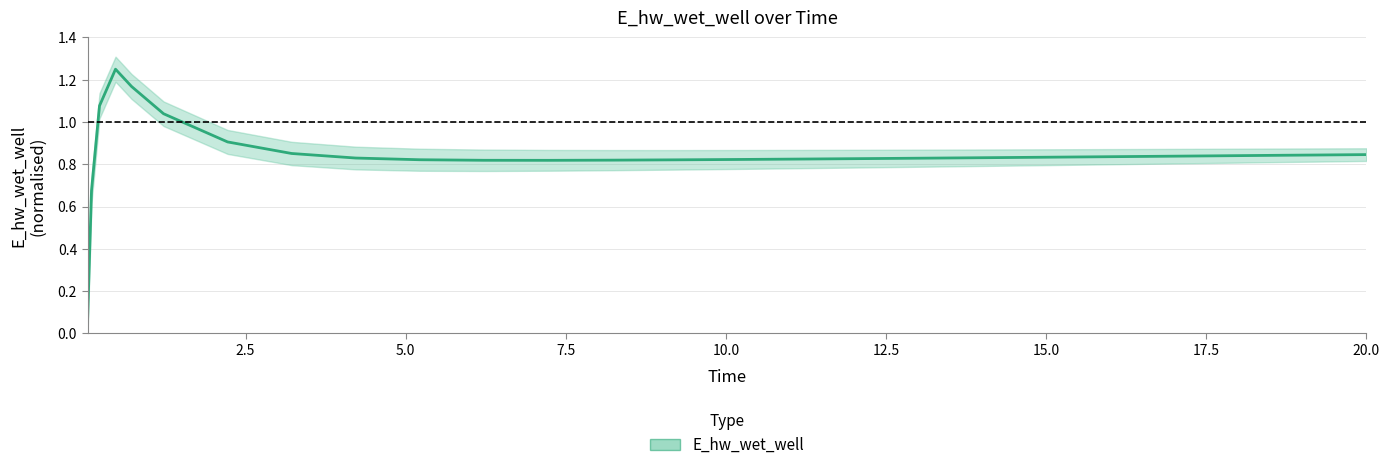

What is the difference between the maximum and minimum values?

1.2